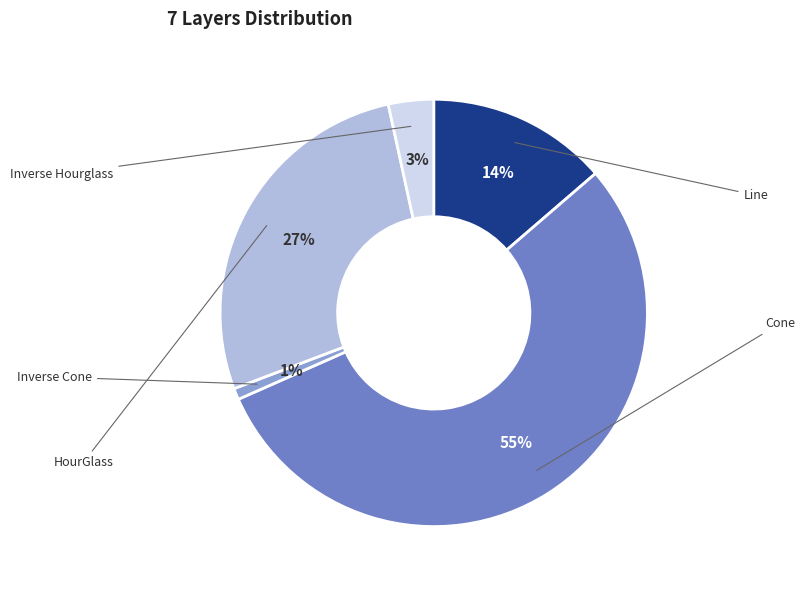

To the nearest percent, what is the difference between the HourGlass and Line slice percentages?

14%